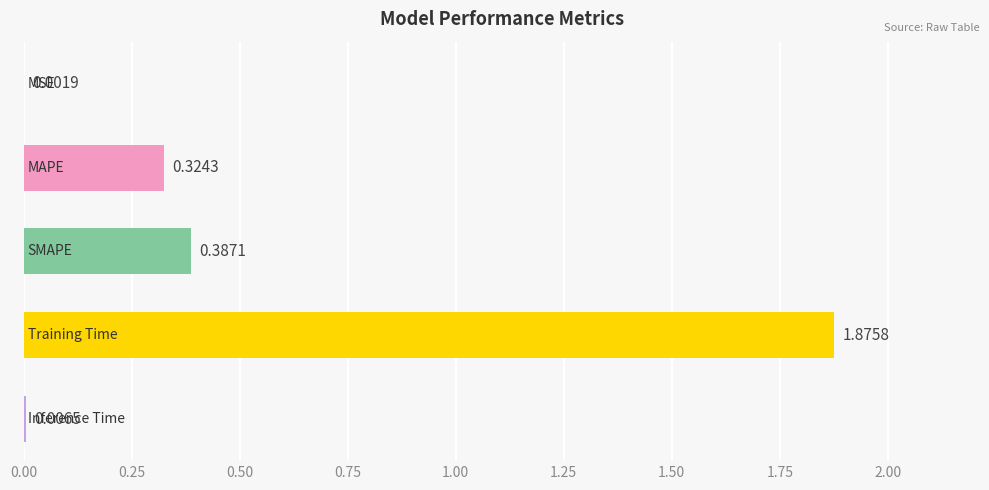

What is the sum of all values?

2.6